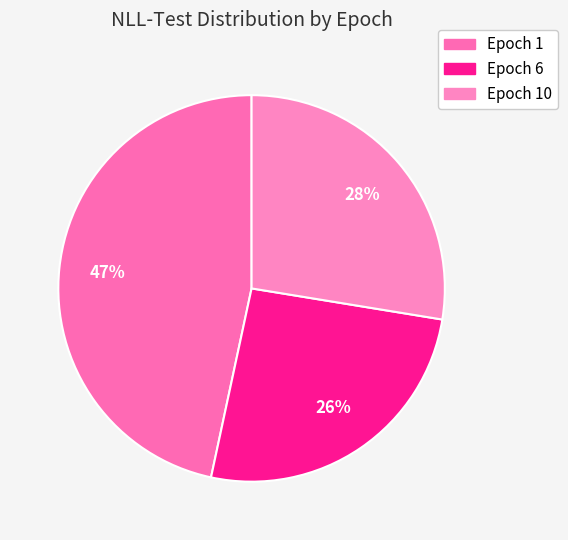

Which slice is the smallest?

Epoch 6